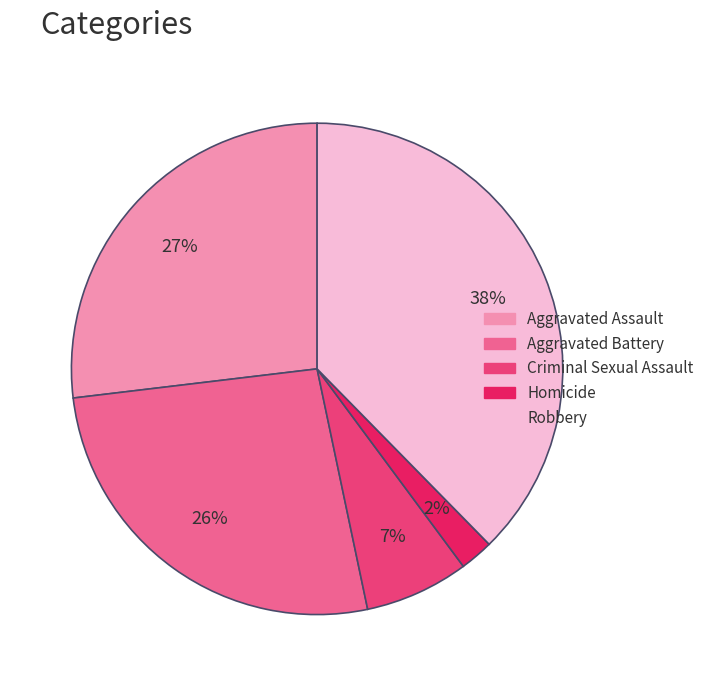

Is there any slice that represents more than half of the pie?

No